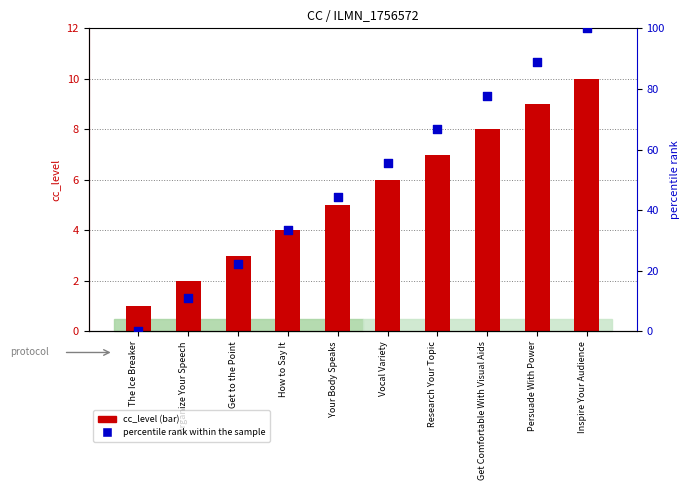

Which series reaches the minimum Y coordinate?

percentile rank within the sample